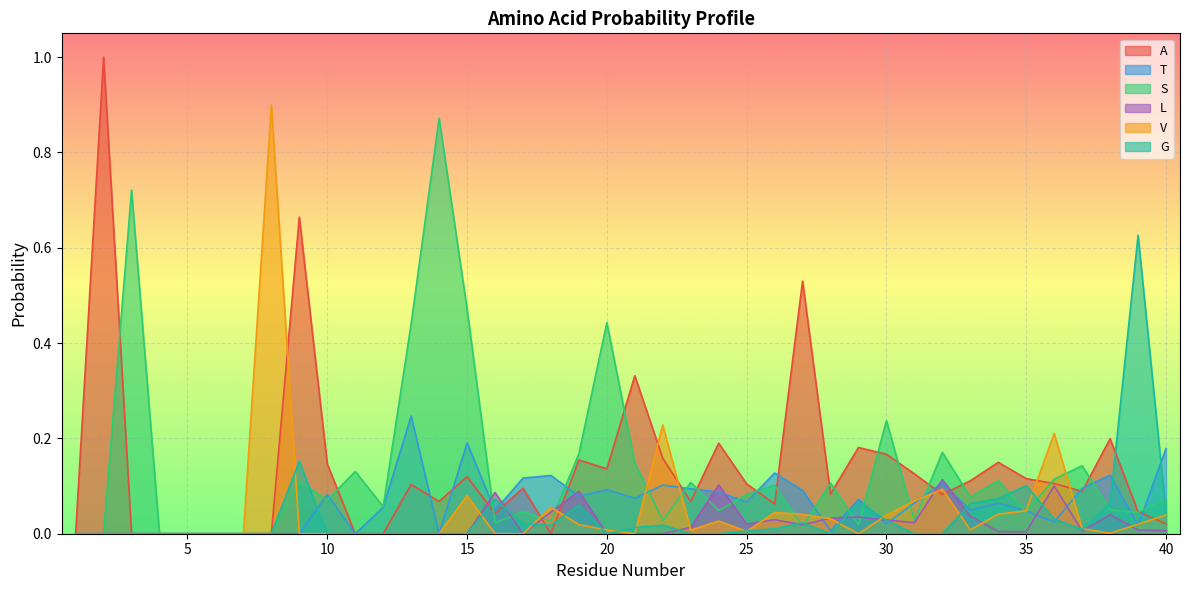

Between which two adjacent categories do T and A first intersect?

13 and 14